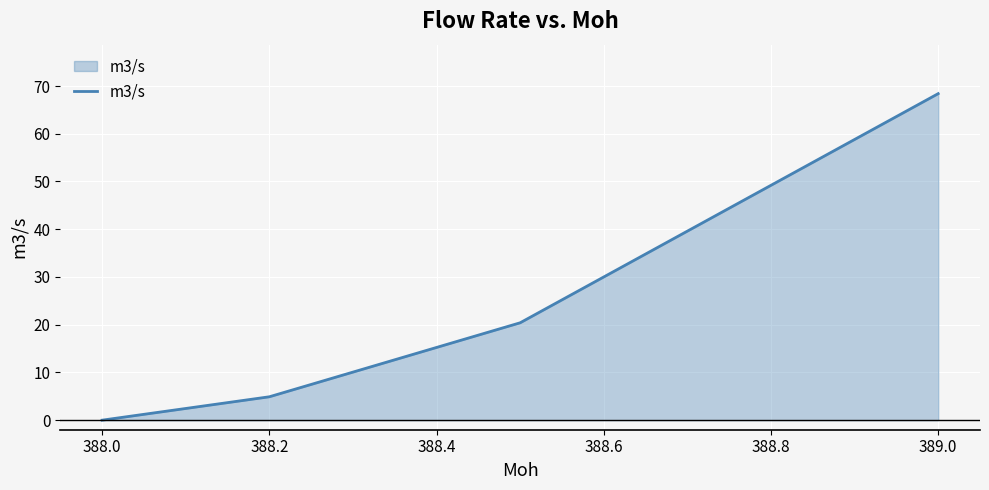

What is the greatest value displayed?

68.4